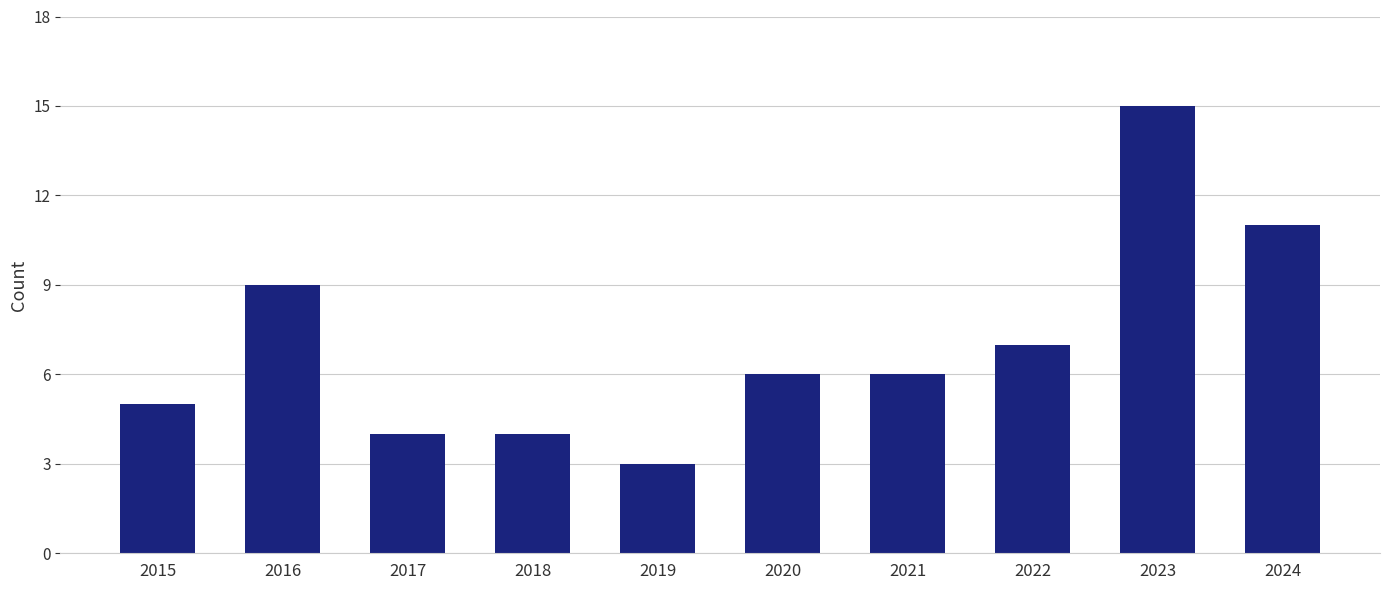

How many bars are there in total?

10